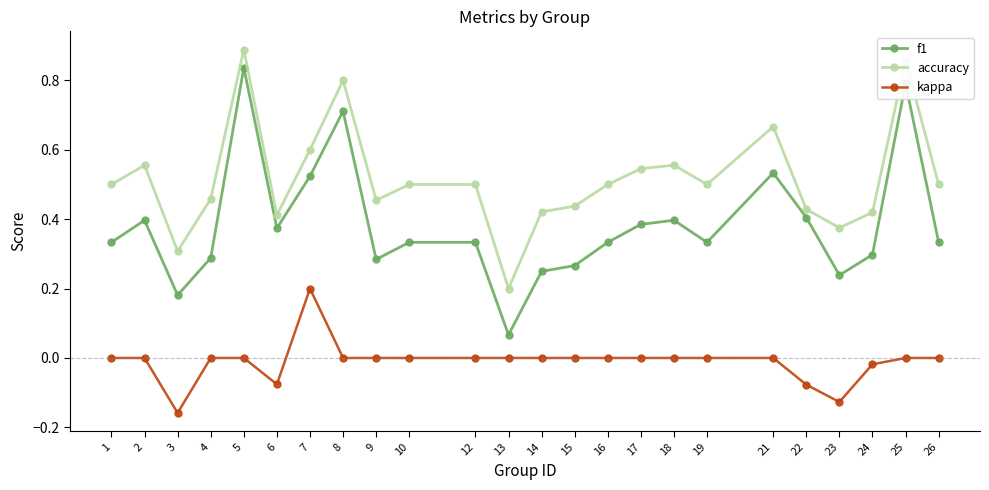

Which series has the widest spread of values?

f1